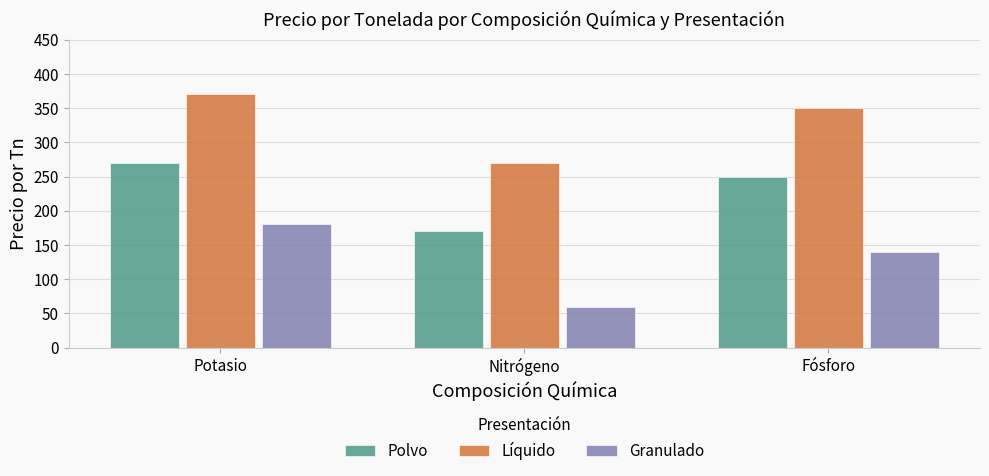

Reading right to left, extract all data points from this chart.

Polvo: Fósforo=250	Nitrógeno=170	Potasio=270
Líquido: Fósforo=350	Nitrógeno=270	Potasio=370
Granulado: Fósforo=140	Nitrógeno=60	Potasio=180